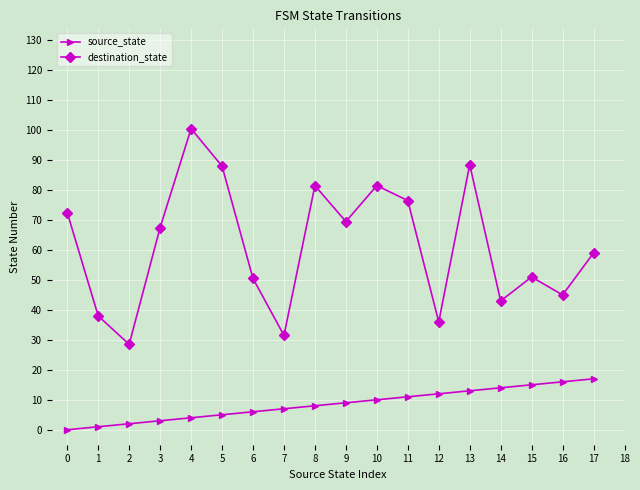

True or false: destination_state and source_state cross at least once.

False